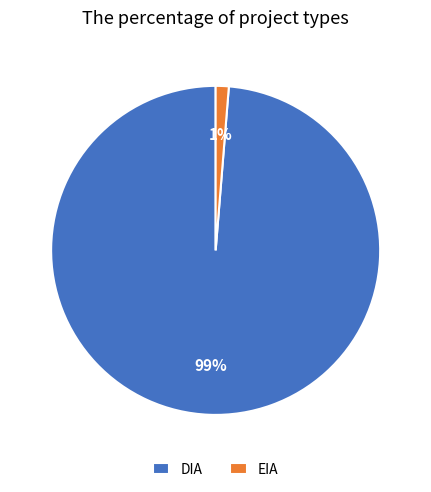

The DIA slice represents 99% of the pie. True or false?

True